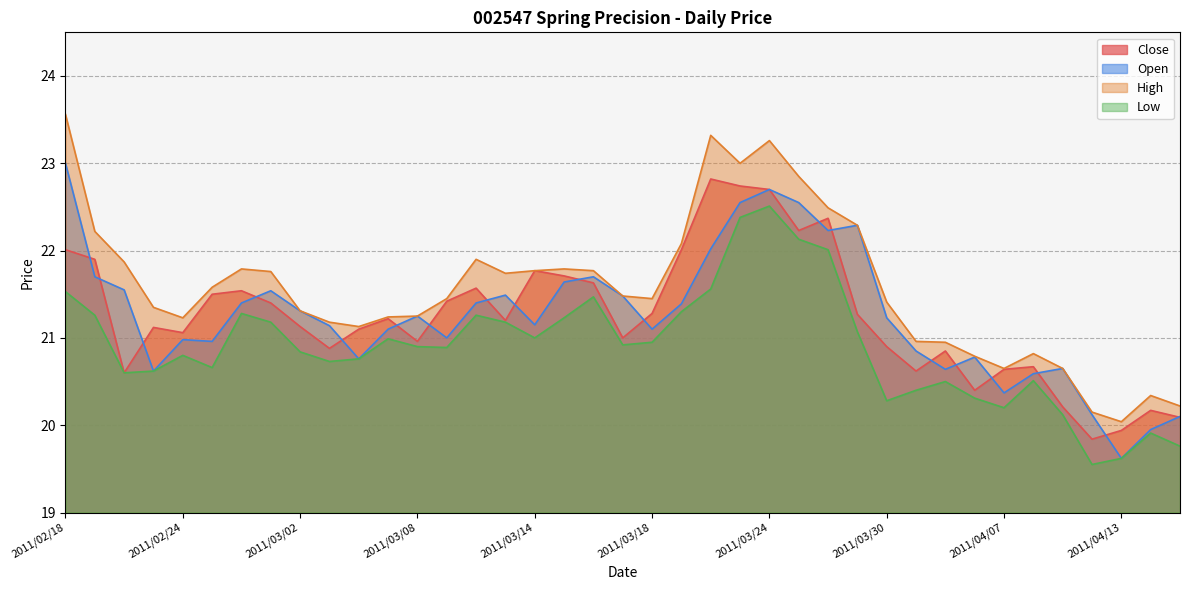

Reading left to right, extract all data points from this chart.

Close: 2011/02/18=22.0	2011/02/21=21.9	2011/02/22=20.6	2011/02/23=21.1	2011/02/24=21.1	2011/02/25=21.5	2011/02/28=21.5	2011/03/01=21.4	2011/03/02=21.1	2011/03/03=20.9	2011/03/04=21.1	2011/03/07=21.2	2011/03/08=21.0	2011/03/09=21.4	2011/03/10=21.6	2011/03/11=21.2	2011/03/14=21.8	2011/03/15=21.7	2011/03/16=21.6	2011/03/17=21.0	2011/03/18=21.3	2011/03/21=22.0	2011/03/22=22.8	2011/03/23=22.7	2011/03/24=22.7	2011/03/25=22.2	2011/03/28=22.4	2011/03/29=21.3	2011/03/30=20.9	2011/03/31=20.6	2011/04/01=20.9	2011/04/06=20.4	2011/04/07=20.6	2011/04/08=20.7	2011/04/11=20.2	2011/04/12=19.8	2011/04/13=19.9	2011/04/14=20.2	2011/04/15=20.1
Open: 2011/02/18=23.0	2011/02/21=21.7	2011/02/22=21.6	2011/02/23=20.6	2011/02/24=21.0	2011/02/25=21.0	2011/02/28=21.4	2011/03/01=21.5	2011/03/02=21.3	2011/03/03=21.1	2011/03/04=20.8	2011/03/07=21.1	2011/03/08=21.2	2011/03/09=21.0	2011/03/10=21.4	2011/03/11=21.5	2011/03/14=21.1	2011/03/15=21.6	2011/03/16=21.7	2011/03/17=21.5	2011/03/18=21.1	2011/03/21=21.4	2011/03/22=22.0	2011/03/23=22.6	2011/03/24=22.7	2011/03/25=22.6	2011/03/28=22.2	2011/03/29=22.3	2011/03/30=21.2	2011/03/31=20.9	2011/04/01=20.6	2011/04/06=20.8	2011/04/07=20.4	2011/04/08=20.6	2011/04/11=20.6	2011/04/12=20.1	2011/04/13=19.6	2011/04/14=19.9	2011/04/15=20.1
High: 2011/02/18=23.6	2011/02/21=22.2	2011/02/22=21.9	2011/02/23=21.4	2011/02/24=21.2	2011/02/25=21.6	2011/02/28=21.8	2011/03/01=21.8	2011/03/02=21.3	2011/03/03=21.2	2011/03/04=21.1	2011/03/07=21.2	2011/03/08=21.2	2011/03/09=21.4	2011/03/10=21.9	2011/03/11=21.7	2011/03/14=21.8	2011/03/15=21.8	2011/03/16=21.8	2011/03/17=21.5	2011/03/18=21.4	2011/03/21=22.1	2011/03/22=23.3	2011/03/23=23.0	2011/03/24=23.3	2011/03/25=22.9	2011/03/28=22.5	2011/03/29=22.3	2011/03/30=21.4	2011/03/31=21.0	2011/04/01=20.9	2011/04/06=20.8	2011/04/07=20.6	2011/04/08=20.8	2011/04/11=20.6	2011/04/12=20.1	2011/04/13=20.0	2011/04/14=20.3	2011/04/15=20.2
Low: 2011/02/18=21.5	2011/02/21=21.3	2011/02/22=20.6	2011/02/23=20.6	2011/02/24=20.8	2011/02/25=20.7	2011/02/28=21.3	2011/03/01=21.2	2011/03/02=20.8	2011/03/03=20.7	2011/03/04=20.8	2011/03/07=21.0	2011/03/08=20.9	2011/03/09=20.9	2011/03/10=21.3	2011/03/11=21.2	2011/03/14=21.0	2011/03/15=21.2	2011/03/16=21.5	2011/03/17=20.9	2011/03/18=20.9	2011/03/21=21.3	2011/03/22=21.6	2011/03/23=22.4	2011/03/24=22.5	2011/03/25=22.1	2011/03/28=22.0	2011/03/29=21.1	2011/03/30=20.3	2011/03/31=20.4	2011/04/01=20.5	2011/04/06=20.3	2011/04/07=20.2	2011/04/08=20.5	2011/04/11=20.1	2011/04/12=19.6	2011/04/13=19.6	2011/04/14=19.9	2011/04/15=19.8